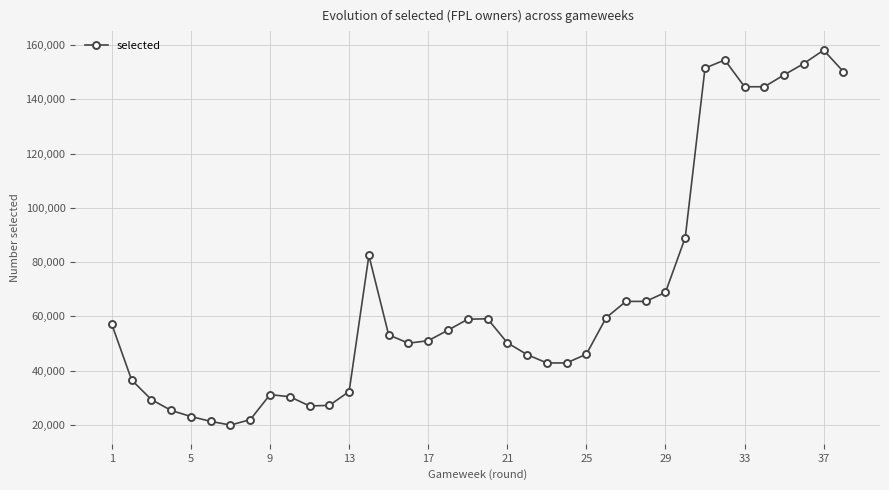

What is the smallest value displayed?

19975